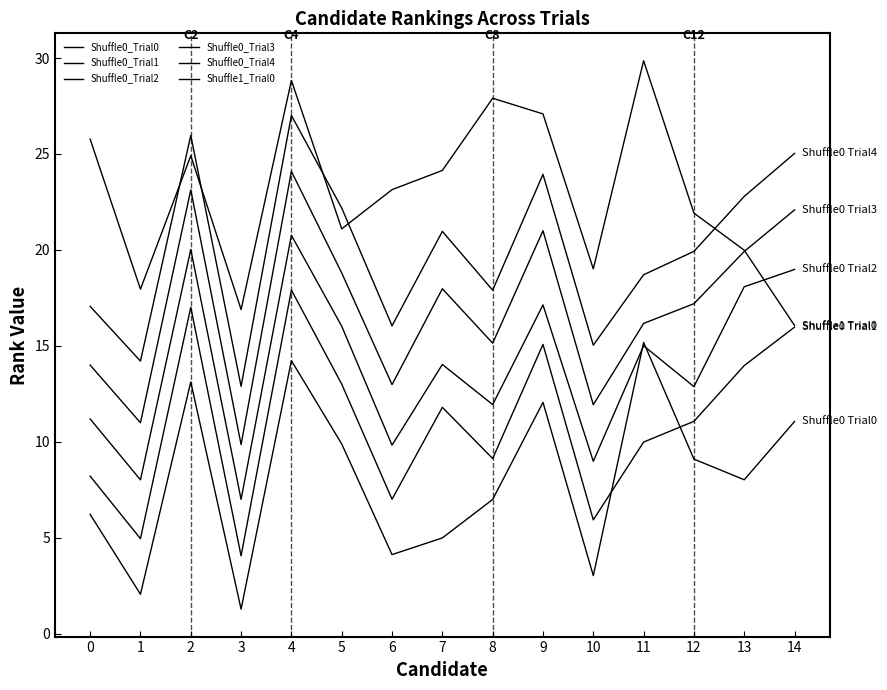

At 6, list the series in order from largest to smallest.

Shuffle1_Trial0, Shuffle0_Trial4, Shuffle0_Trial3, Shuffle0_Trial2, Shuffle0_Trial1, Shuffle0_Trial0